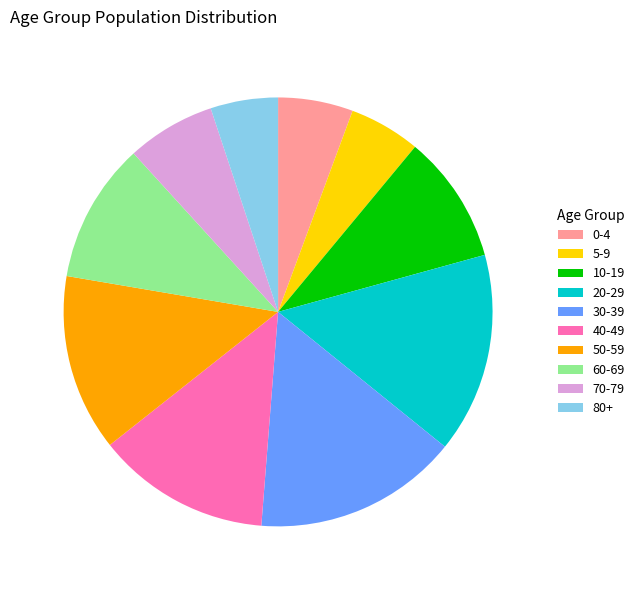

True or false: 70-79 accounts for 1% of the total.

False